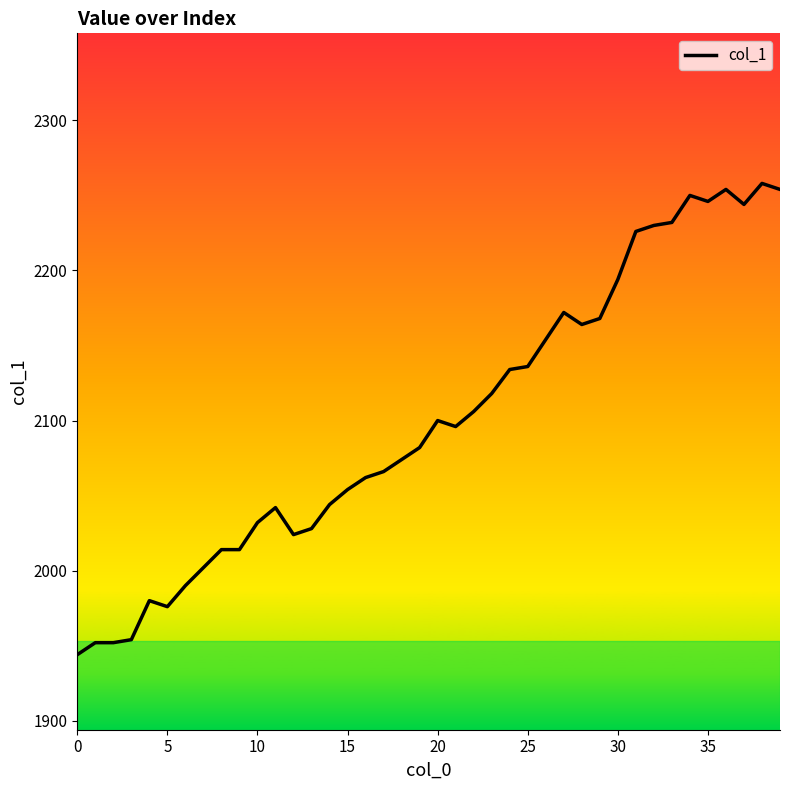

What is the minimum value shown in the chart?

1944